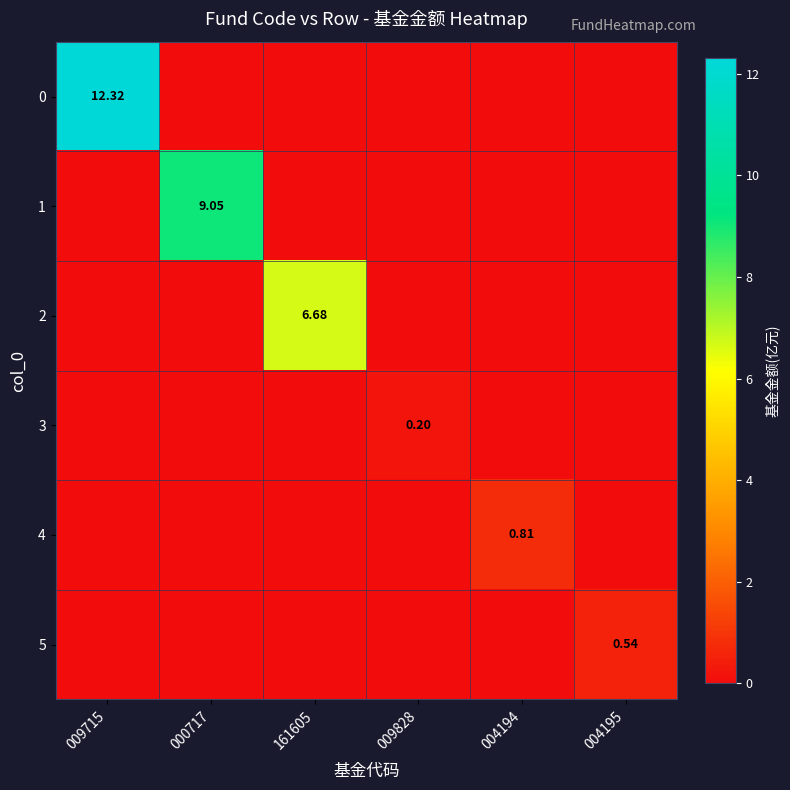

What is the total value across all series at 000717?

9.1